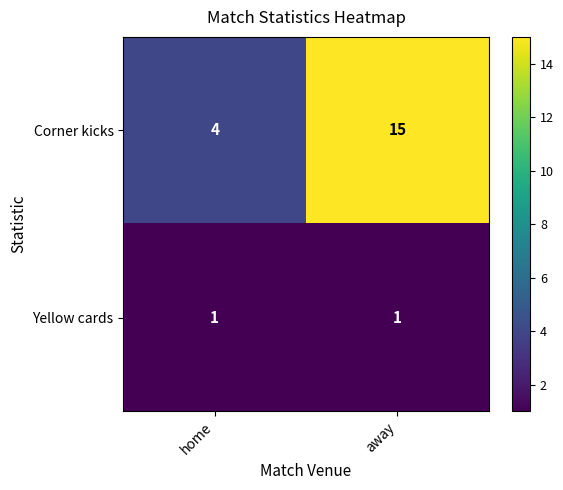

What is the difference between the maximum and minimum values in the Corner kicks series?

11